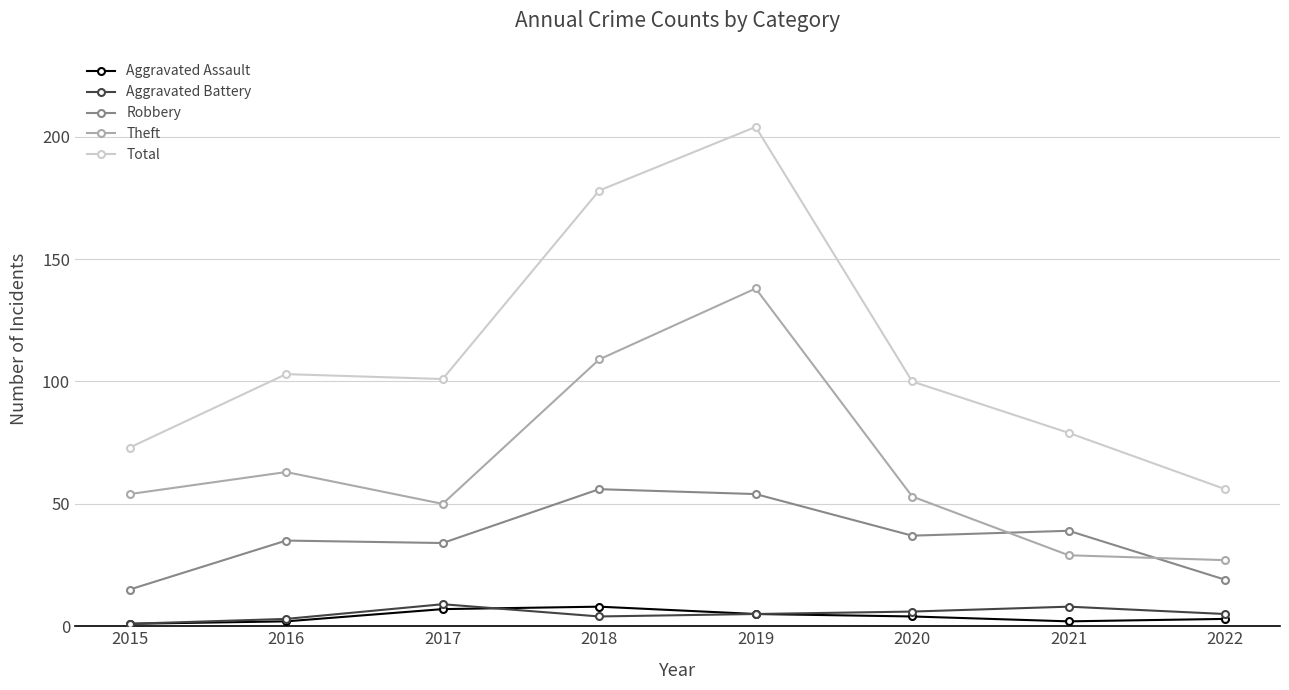

Where is the first local minimum for Theft?

2017